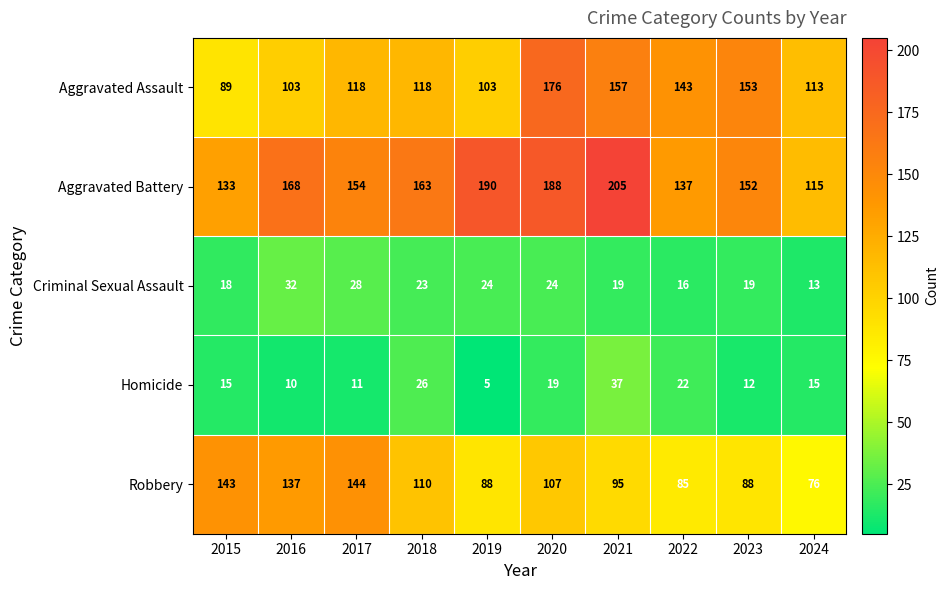

What is the maximum value shown in the chart?

205